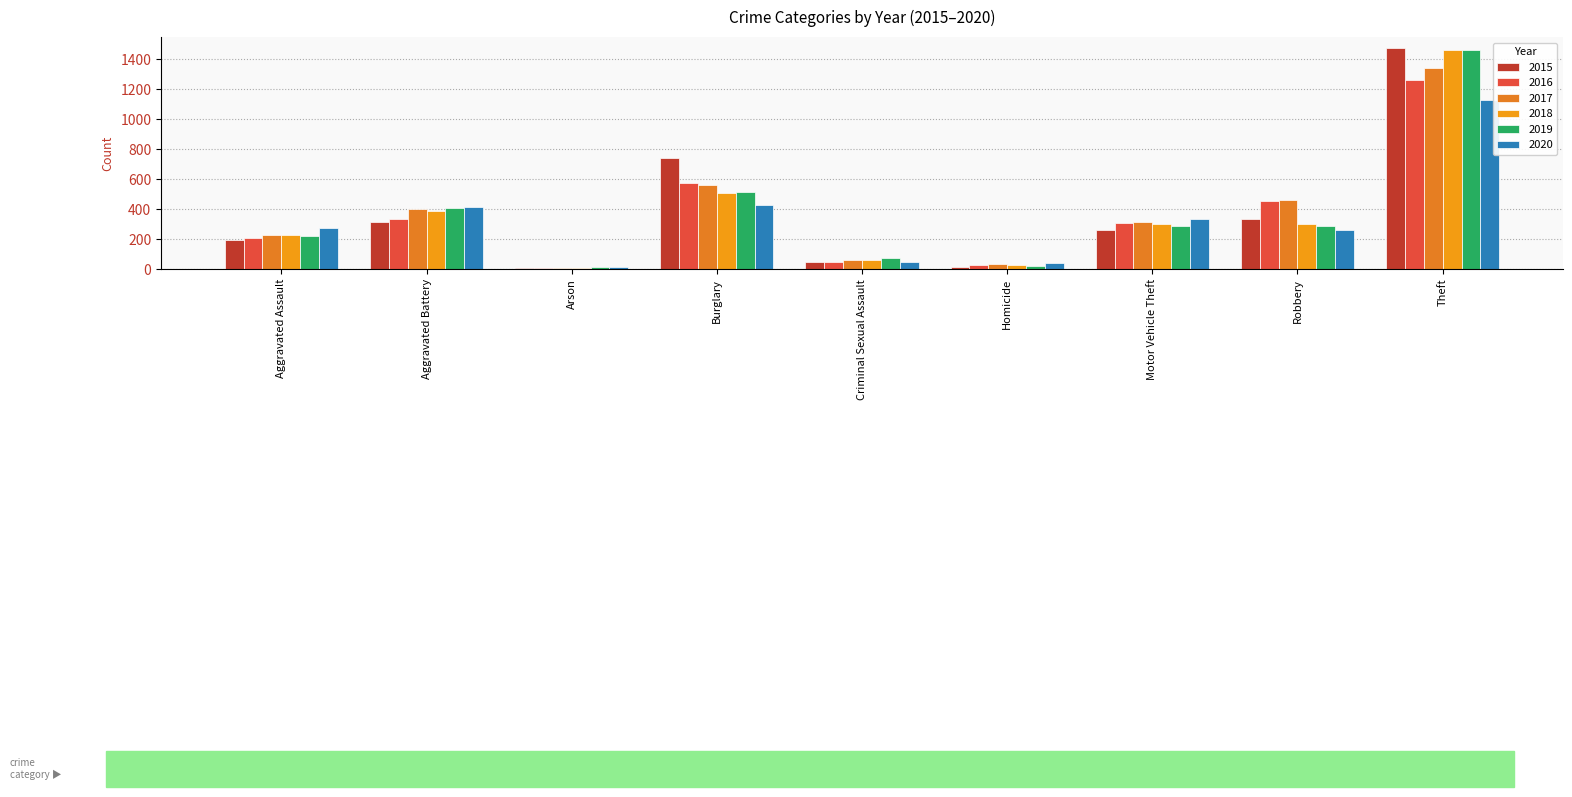

Between Burglary and Robbery, which is larger?

Burglary